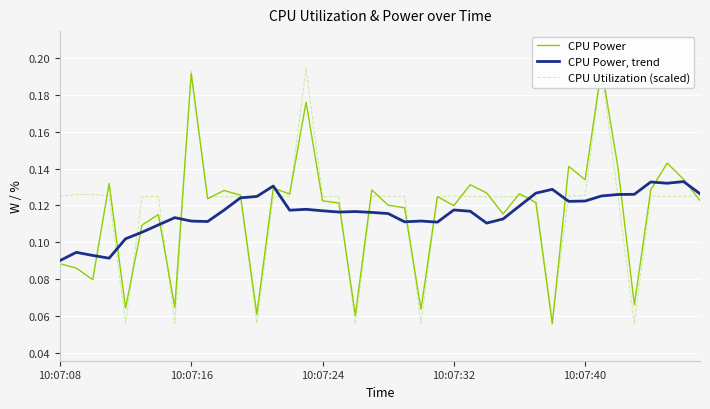

True or false: CPU Power, trend has a value of 0.2 at 10:07:16.

False